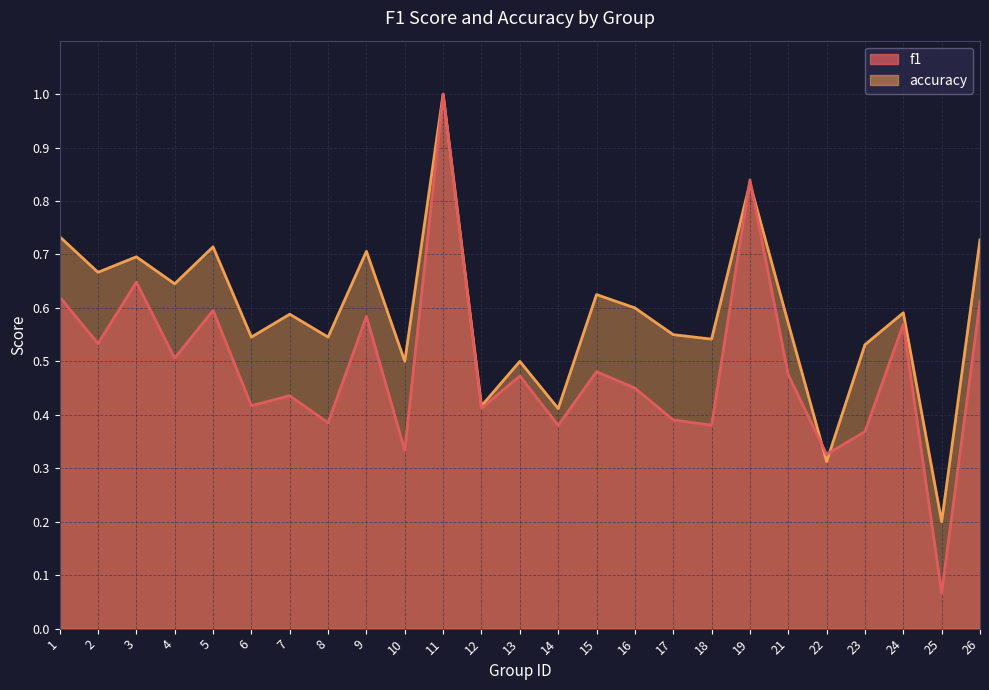

Which series has the widest spread of values?

f1